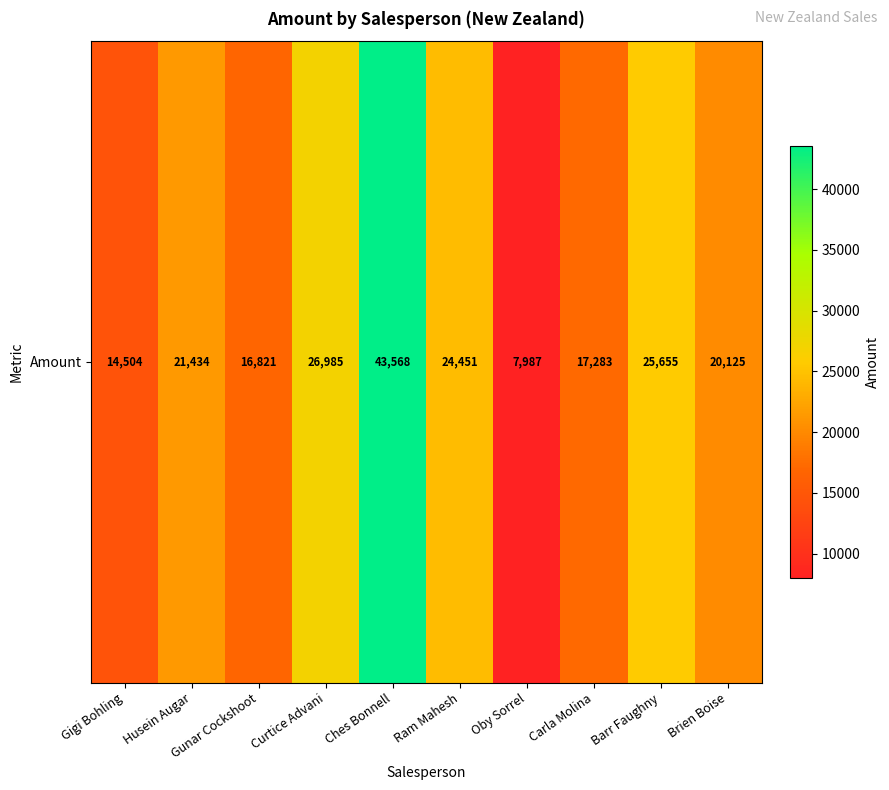

True or false: the data shows 9443 at Husein Augar.

False